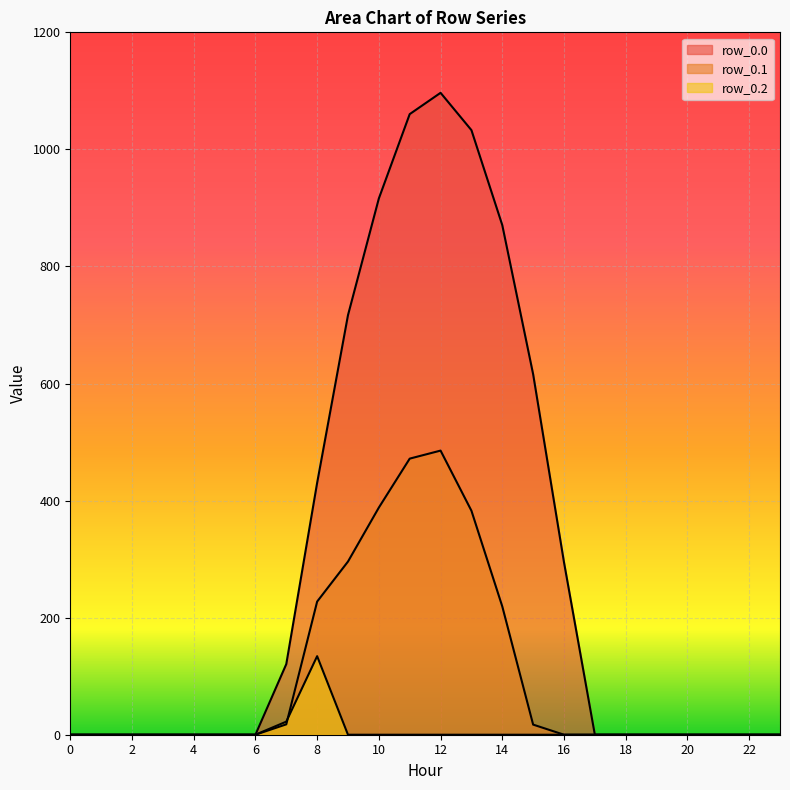

How many values in the row_0.0 series exceed 0?

10